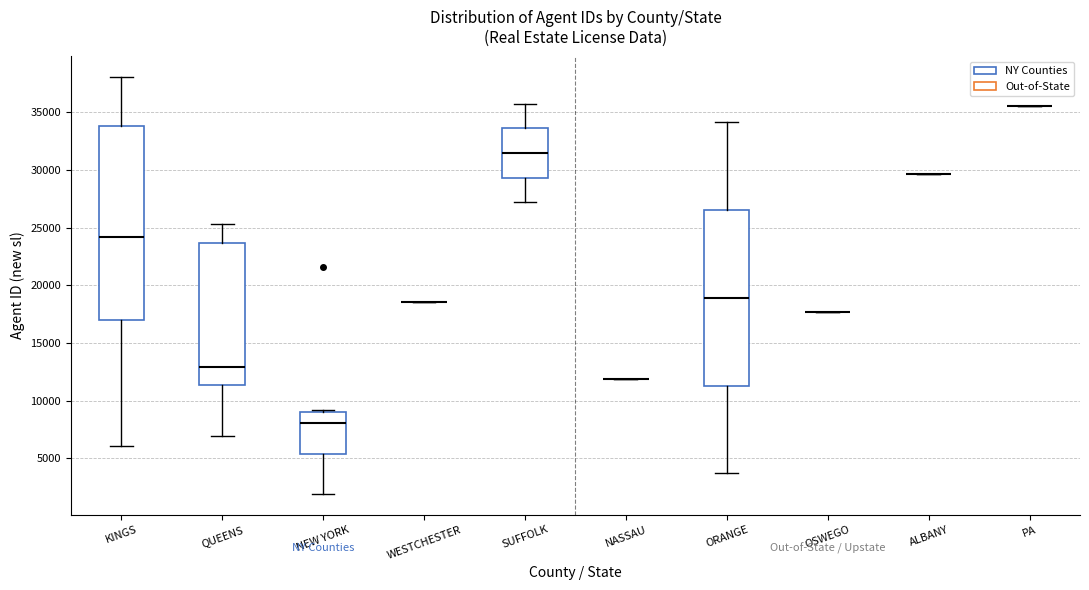

Reading left to right, transcribe this box plot: for each box, give where its median line is, the range the box spans, and where its two whiskers end, as read against the y-axis. The values are not printed on the chart, so give them approximately, as read against the axis.

KINGS: median 24000, box 17000 to 34000, whiskers 6000 to 38000
QUEENS: median 13000, box 11500 to 23500, whiskers 7000 to 25500
NEW YORK: median 8000, box 5500 to 9000, whiskers 2000 to 9000 (just above the box's upper edge)
WESTCHESTER: box collapsed to a line at 18500, whiskers 18500 to 18500
SUFFOLK: median 31500, box 29500 to 33500, whiskers 27000 to 36000
NASSAU: box collapsed to a line at 12000, whiskers 12000 to 12000
ORANGE: median 19000, box 11500 to 26500, whiskers 3500 to 34000
OSWEGO: box collapsed to a line at 17500, whiskers 17500 to 17500
ALBANY: box collapsed to a line at 29500, whiskers 29500 to 29500
PA: box collapsed to a line at 35500, whiskers 35500 to 35500